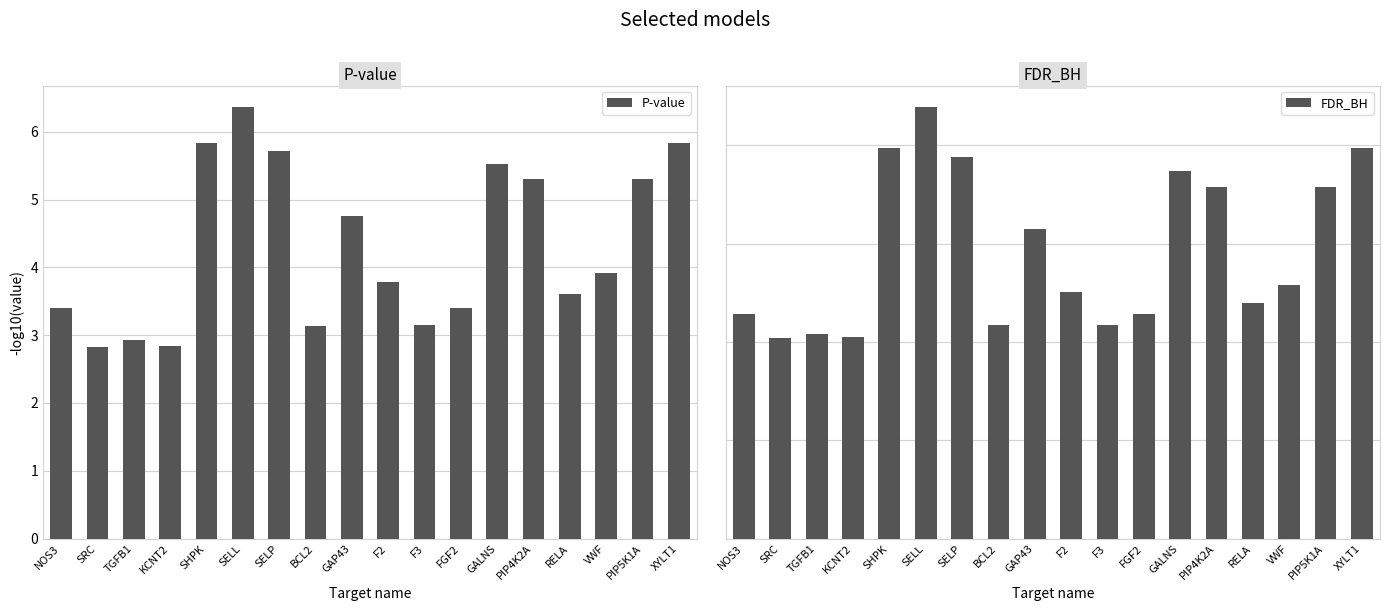

At which category is the sum across all series the highest?

SELL